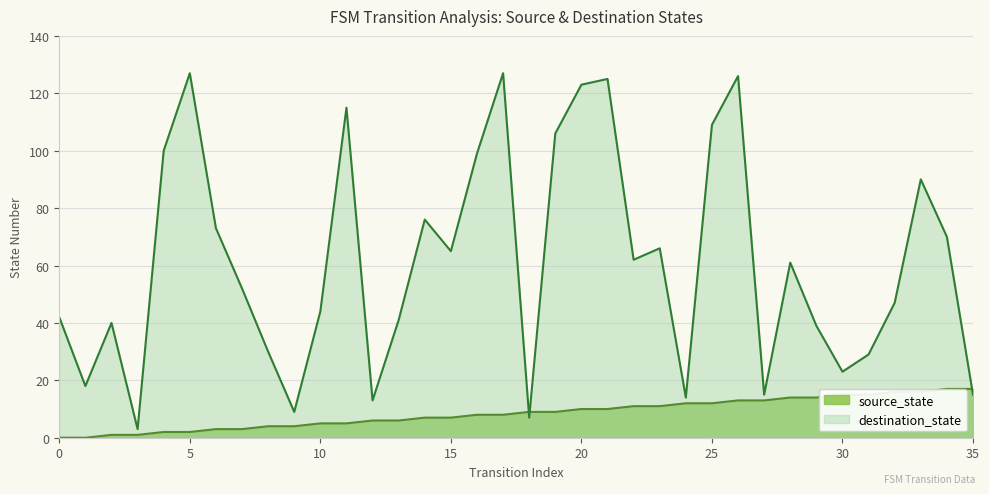

Where does the destination_state series first go above 61?

4